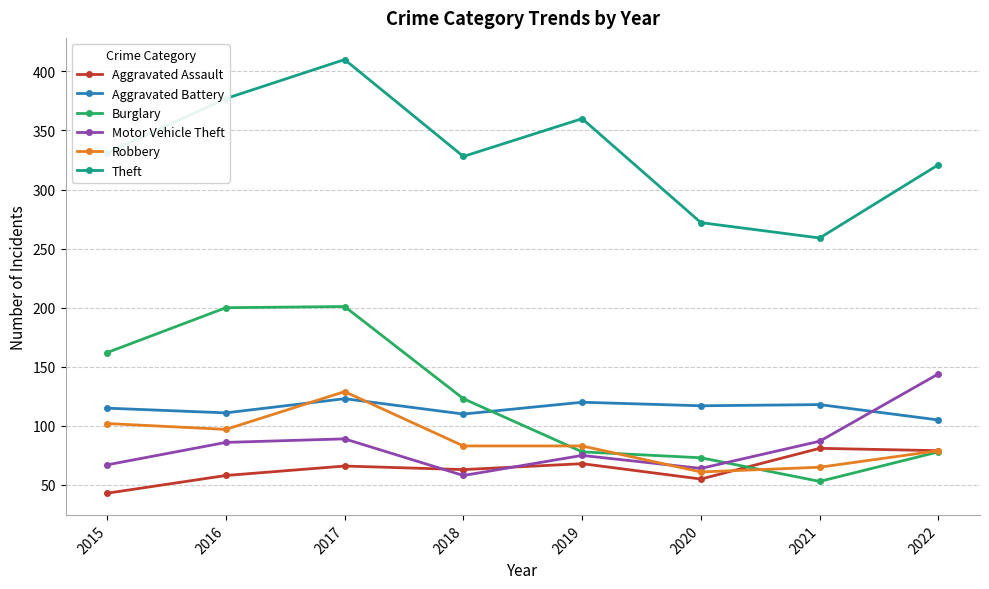

How many times do Robbery and Aggravated Battery cross each other?

2